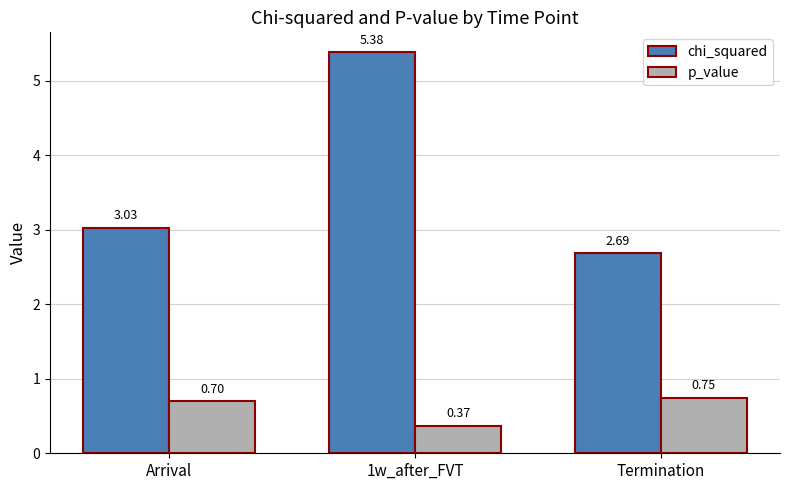

At how many categories does at least one series exceed 2?

3